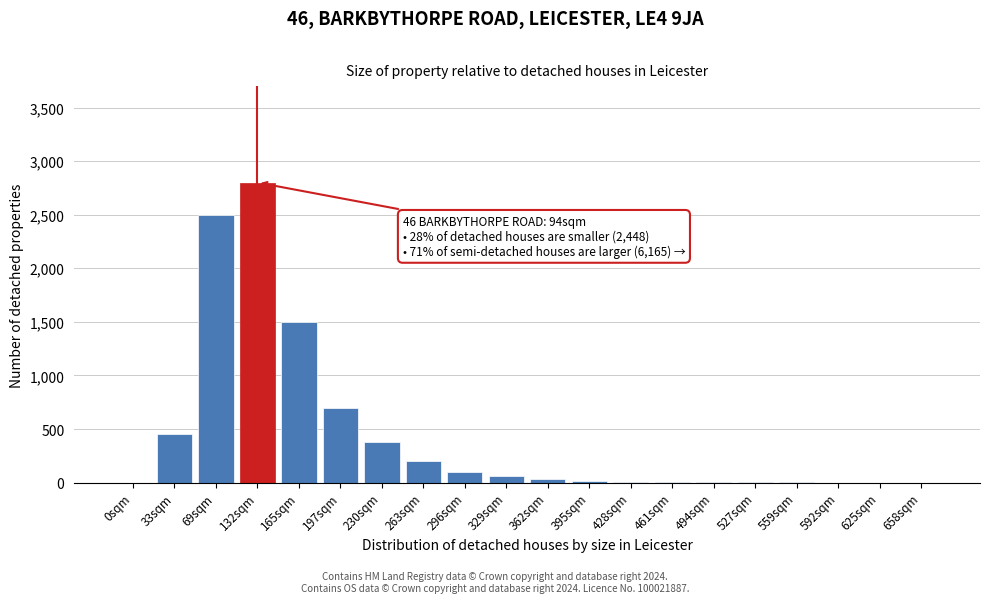

Which has a higher value, 165sqm or 230sqm?

165sqm